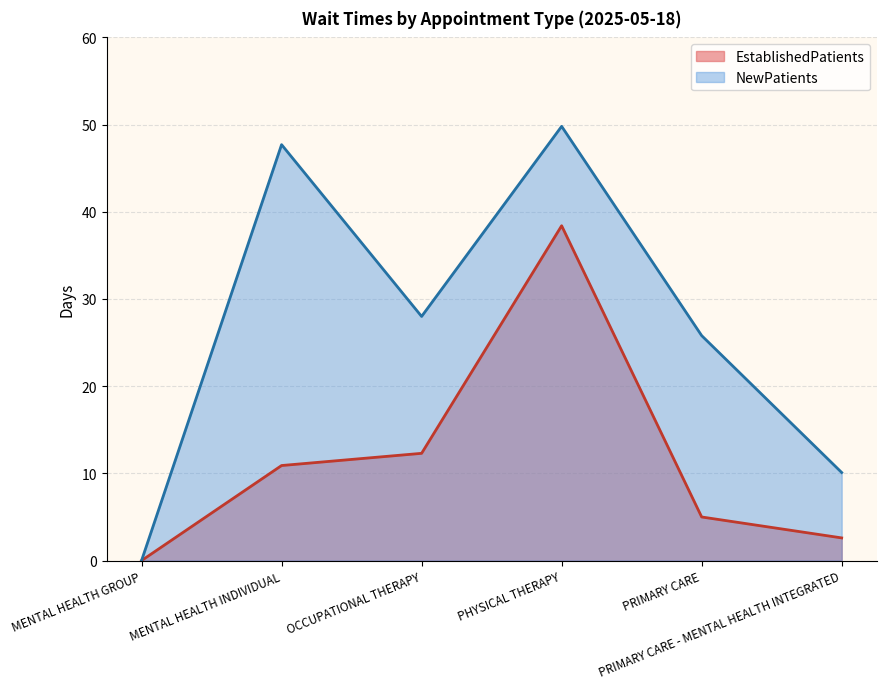

At PRIMARY CARE, list the series in order from smallest to largest.

EstablishedPatients, NewPatients